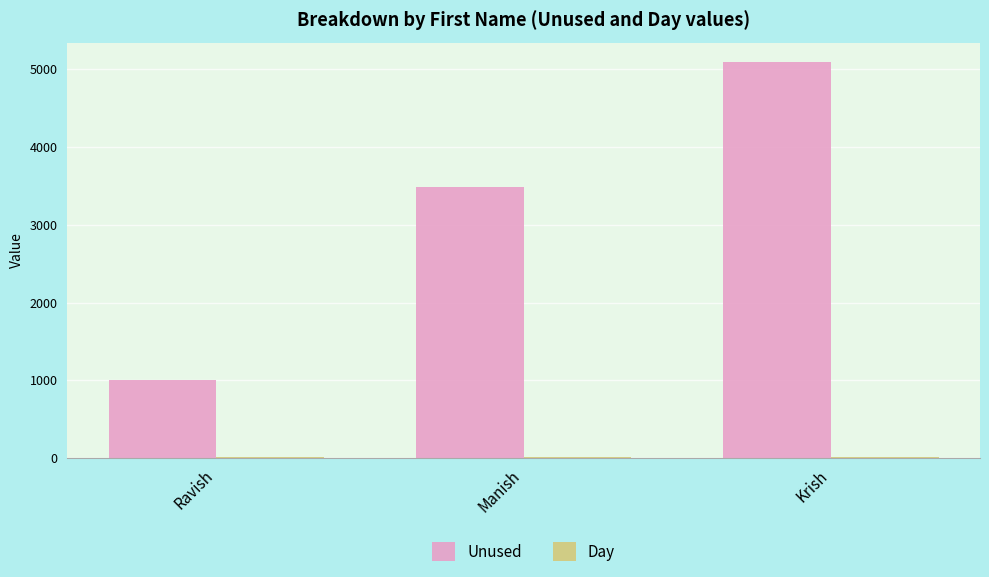

Which series has the largest total across all categories?

Unused